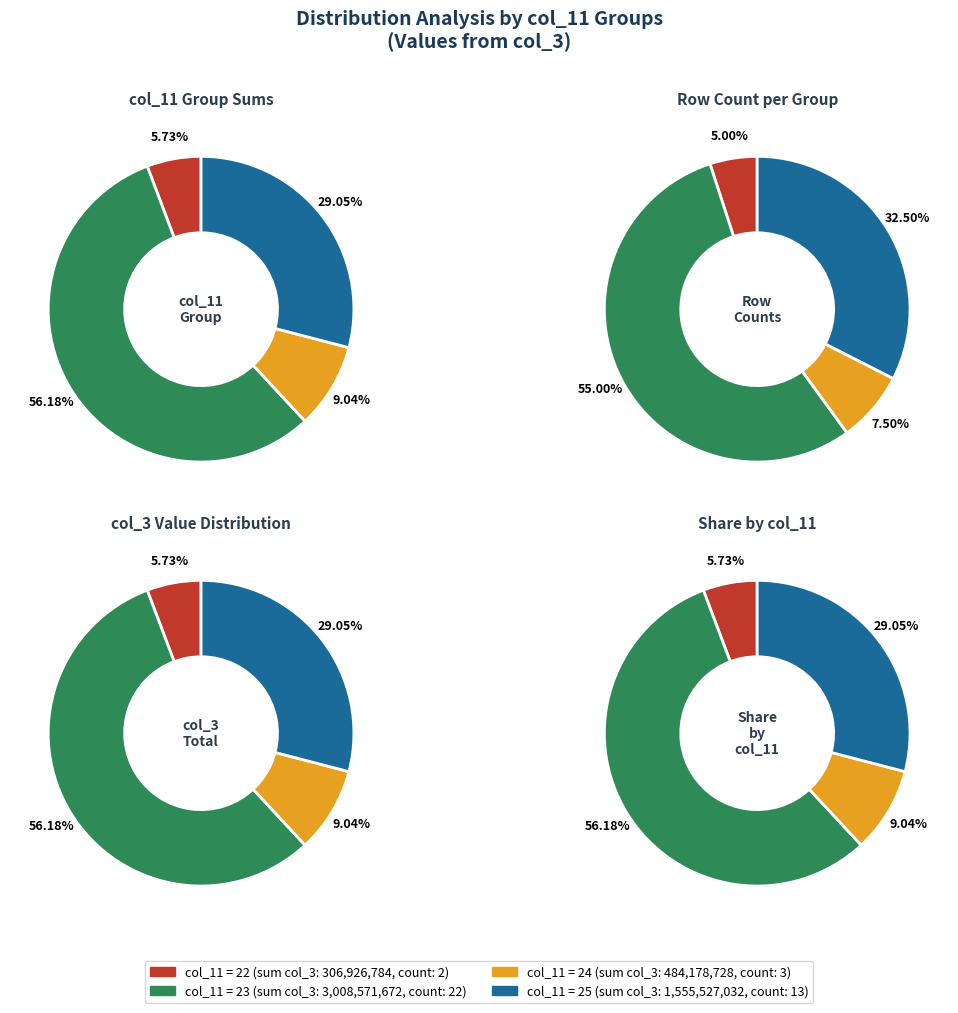

Does 11 account for over 50% of the chart?

No